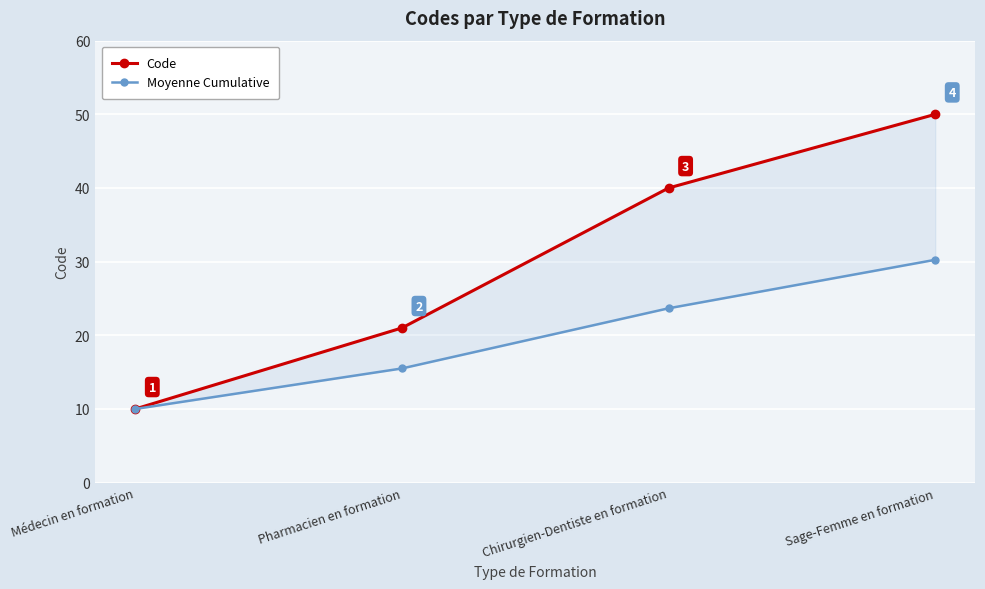

How many lines are shown in the chart?

2